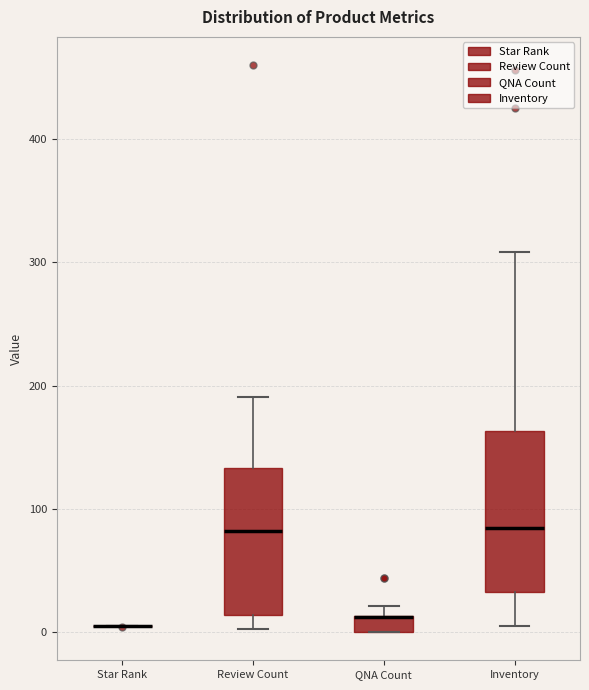

Where does the median line of the box for Review Count sit on the y-axis? The values are not printed on the chart, so give them approximately, as read against the axis.

80